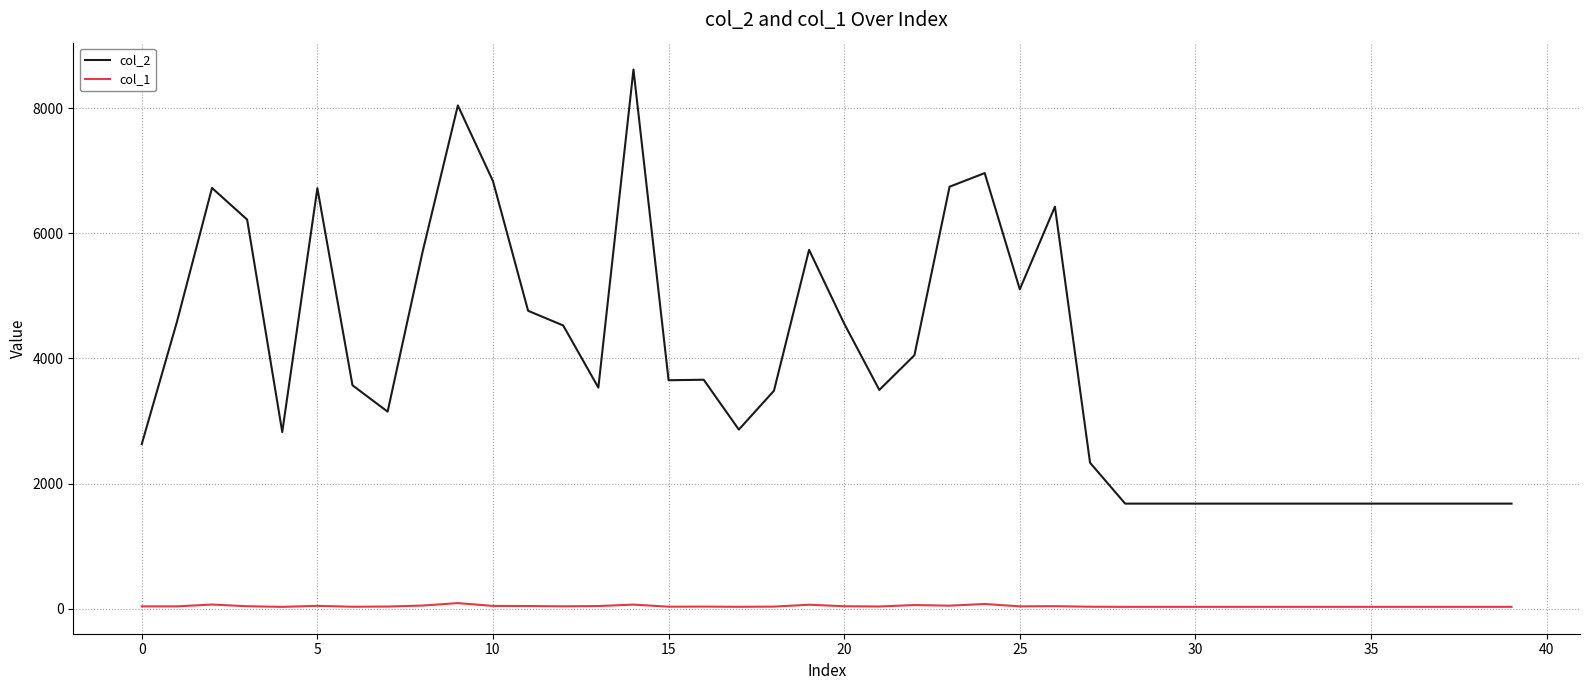

What is the greatest value displayed?

8618